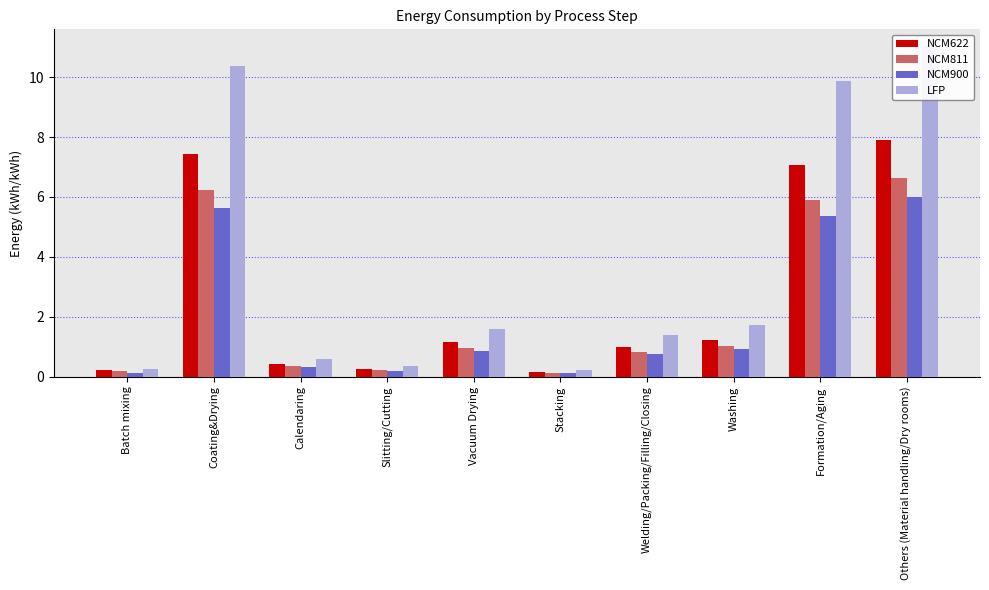

Is it true that NCM622 equals 7.4 at Coating&Drying?

True